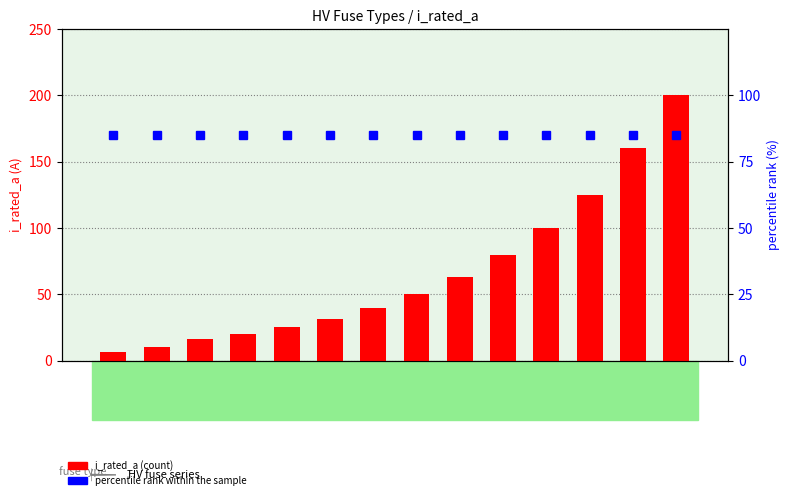

At which label does percentile rank within the sample reach its peak?

HV 6.3A